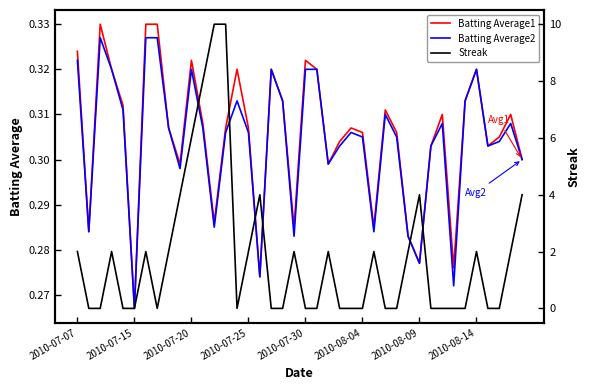

How many Streak values are between 0 and 2?

32